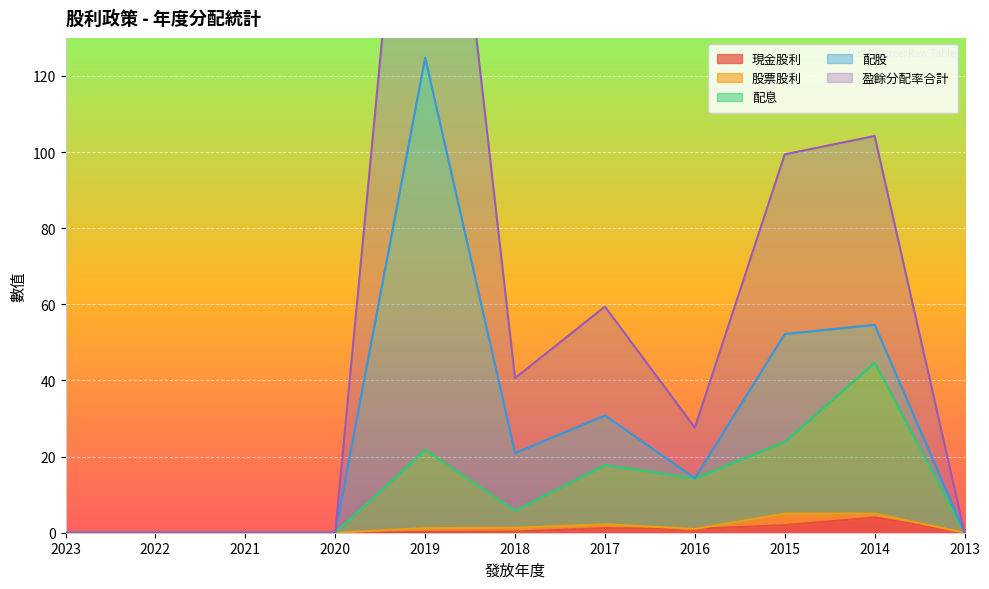

Is it true that 現金股利 equals 1.2 at 2017?

True